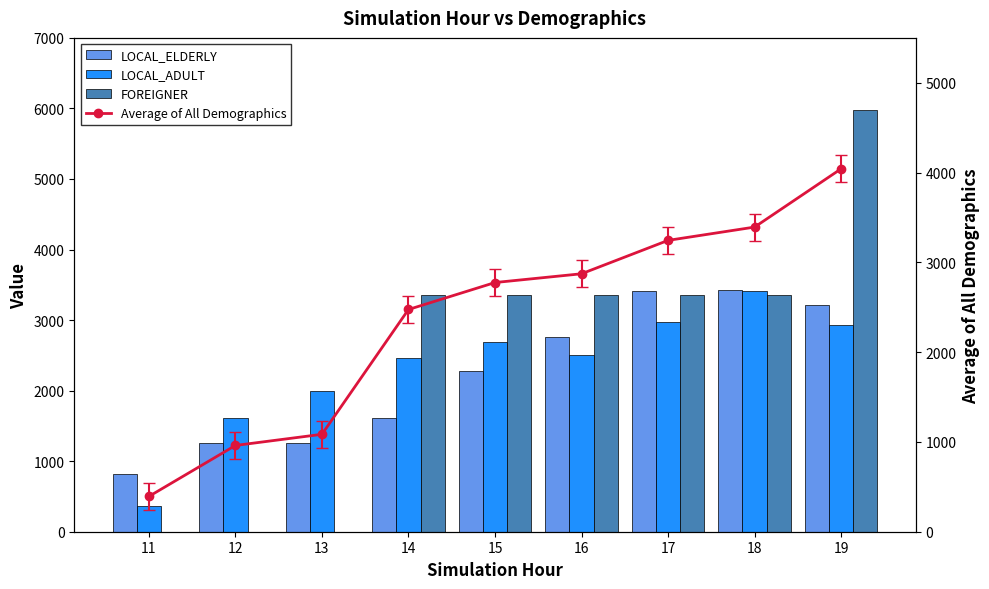

Between 16 and 19, which series saw the biggest shift?

FOREIGNER